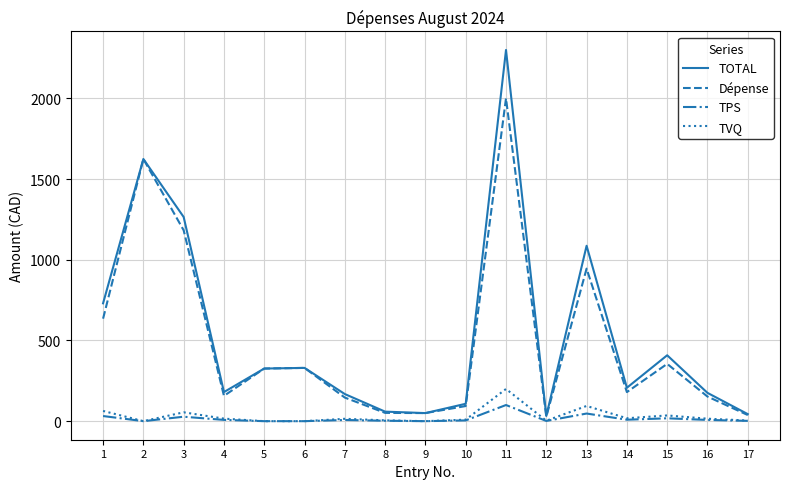

Is the value of TOTAL at 4 greater than the value of TVQ at 1?

Yes